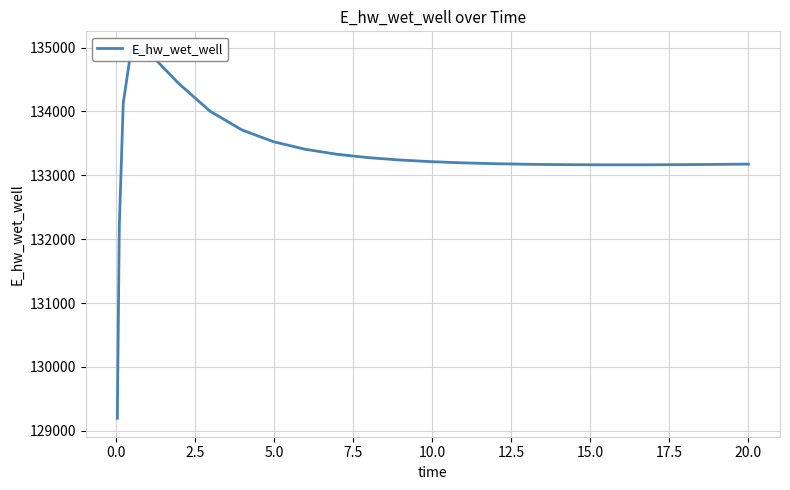

True or false: there are more than 2 points higher than both neighbors.

False